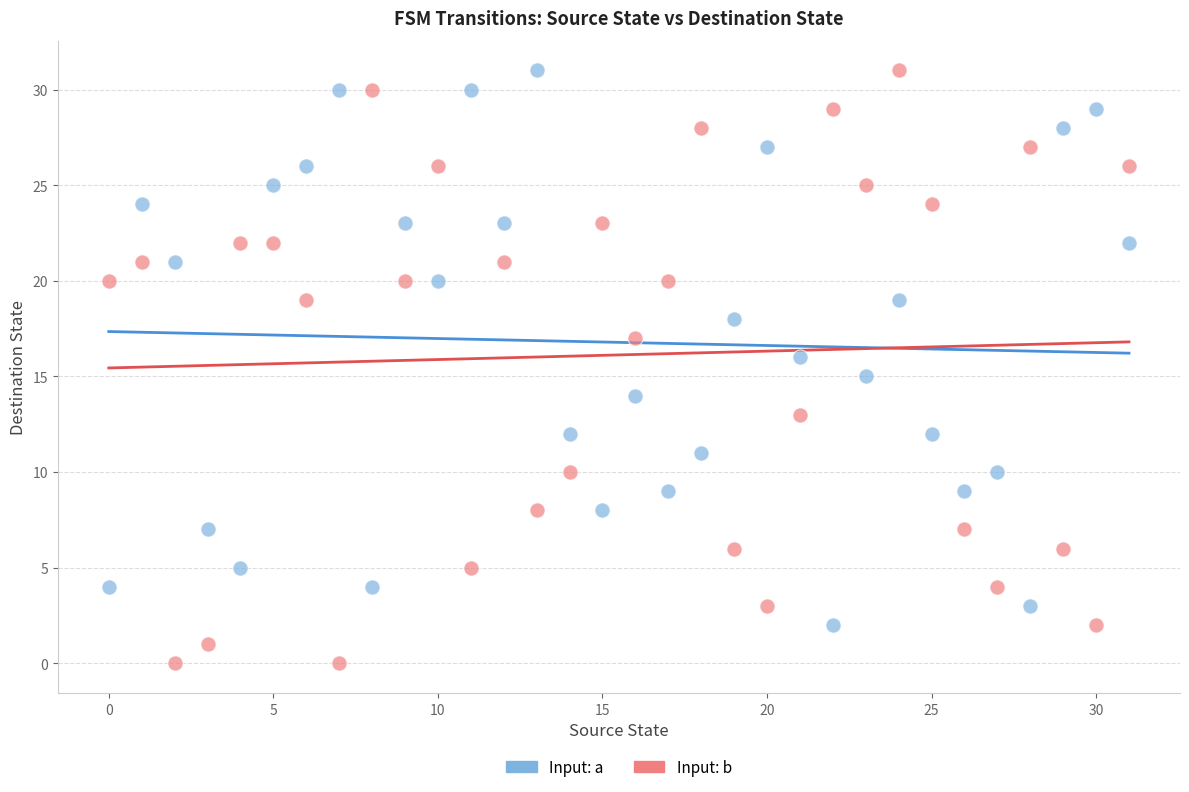

Which series contains the lowest Y value?

Input: b